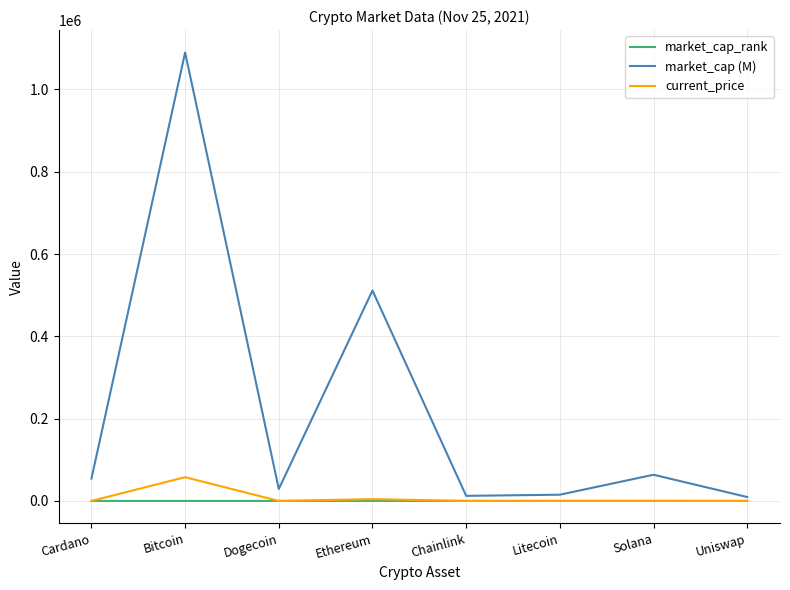

True or false: market_cap (M) has a value of 29001.6 at Dogecoin.

True